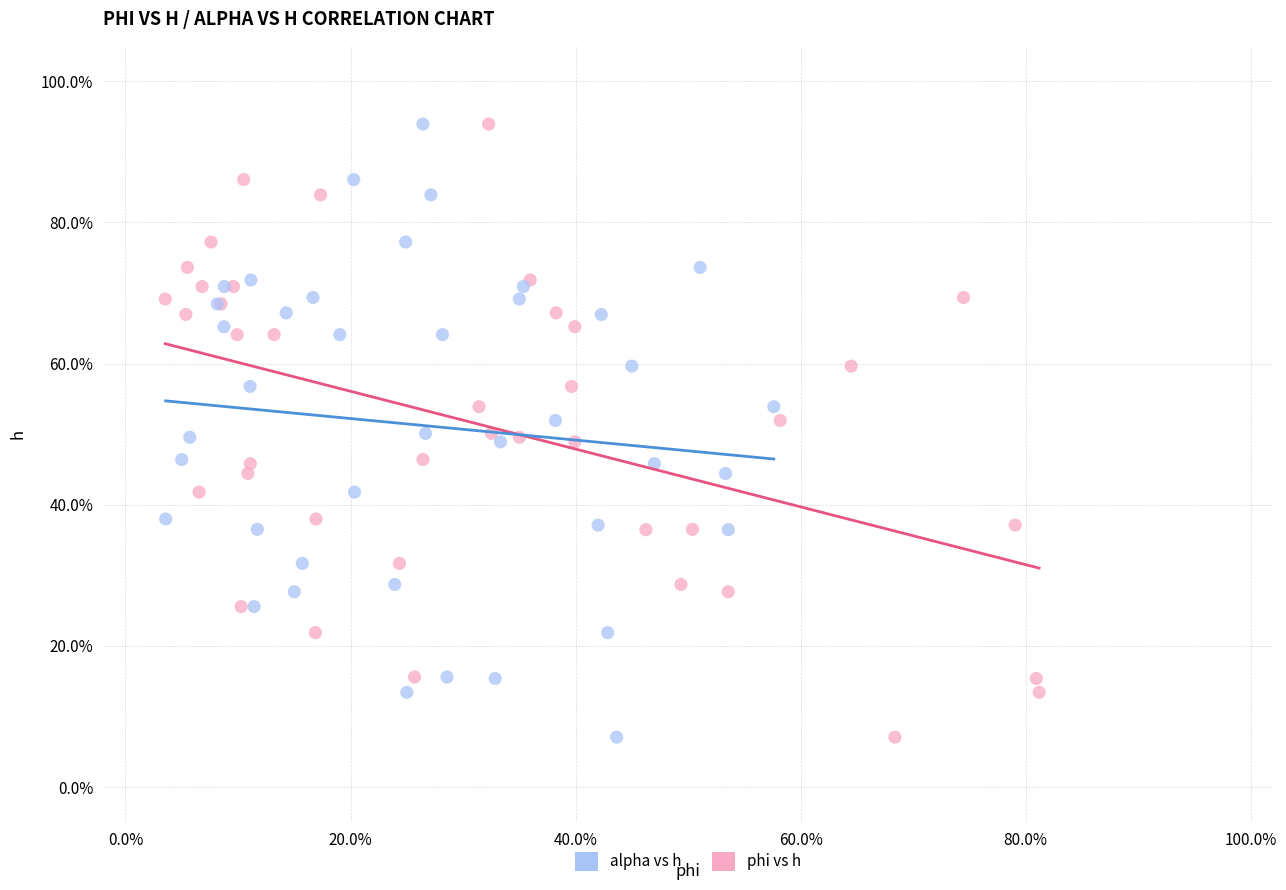

What are all the series names shown in the legend?

alpha vs h, phi vs h